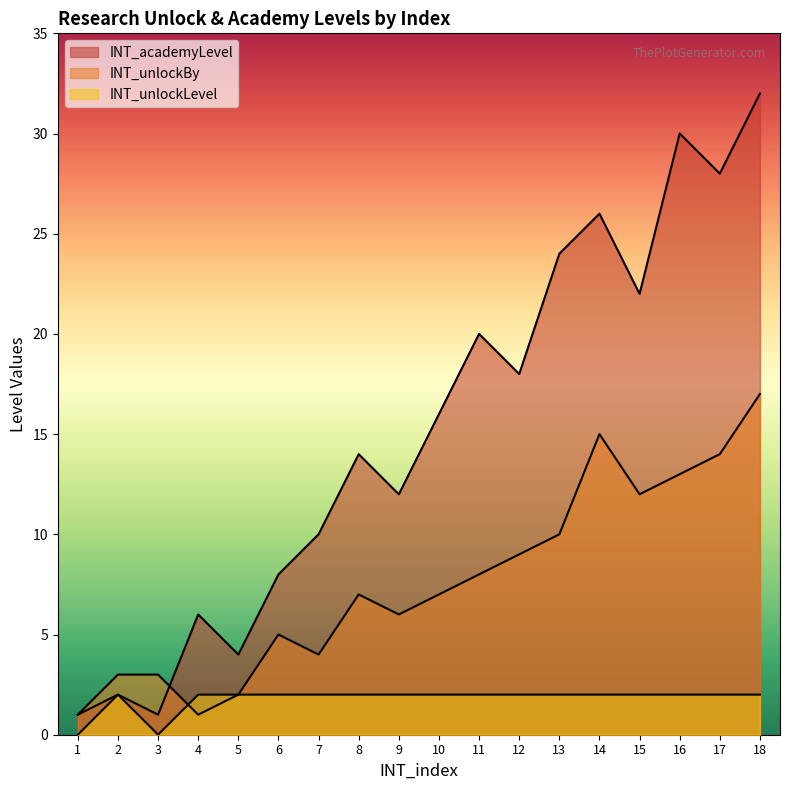

How many intersections are there between INT_unlockBy and INT_academyLevel?

1